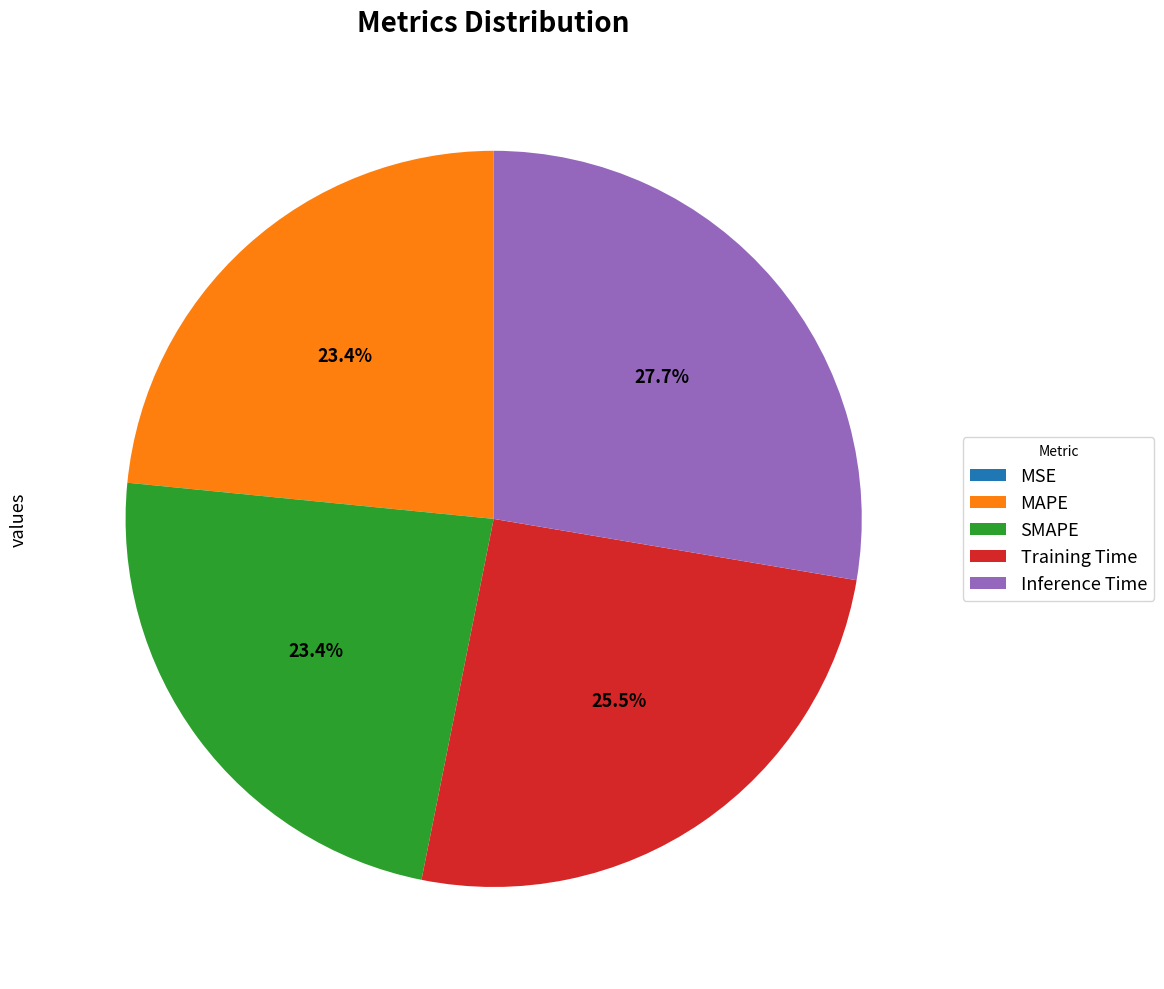

Between Inference Time and Training Time, which is larger?

Inference Time